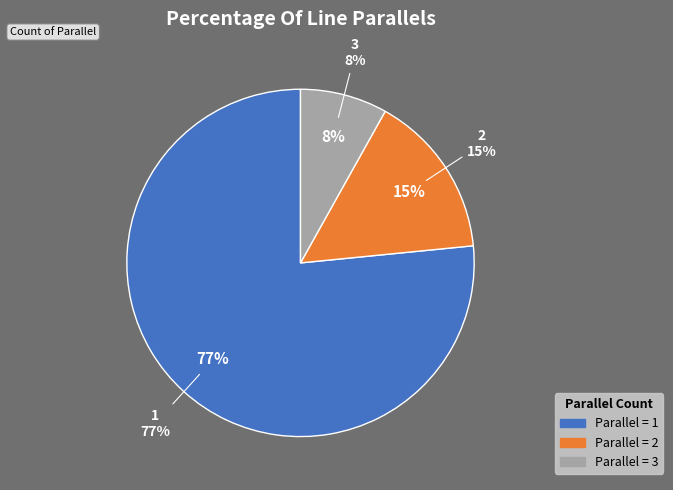

Which slice represents more than half of the pie?

1